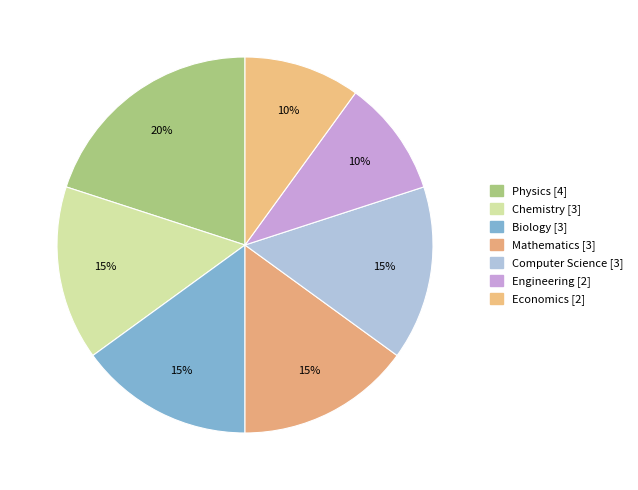

What portion of the pie excludes Economics?

90.0%